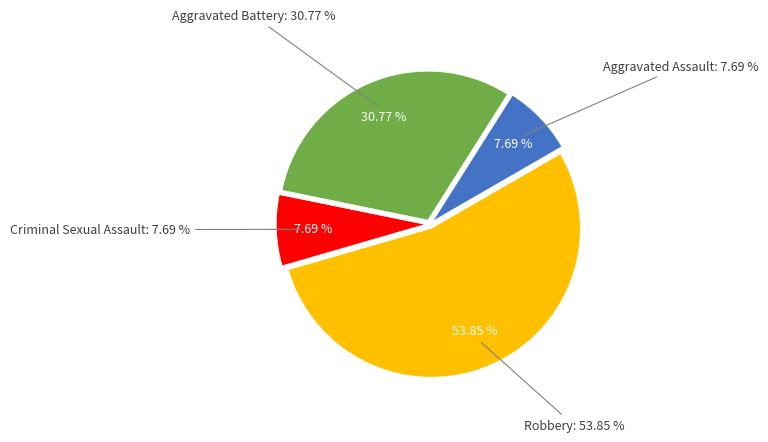

What is the largest slice in the pie chart?

Robbery